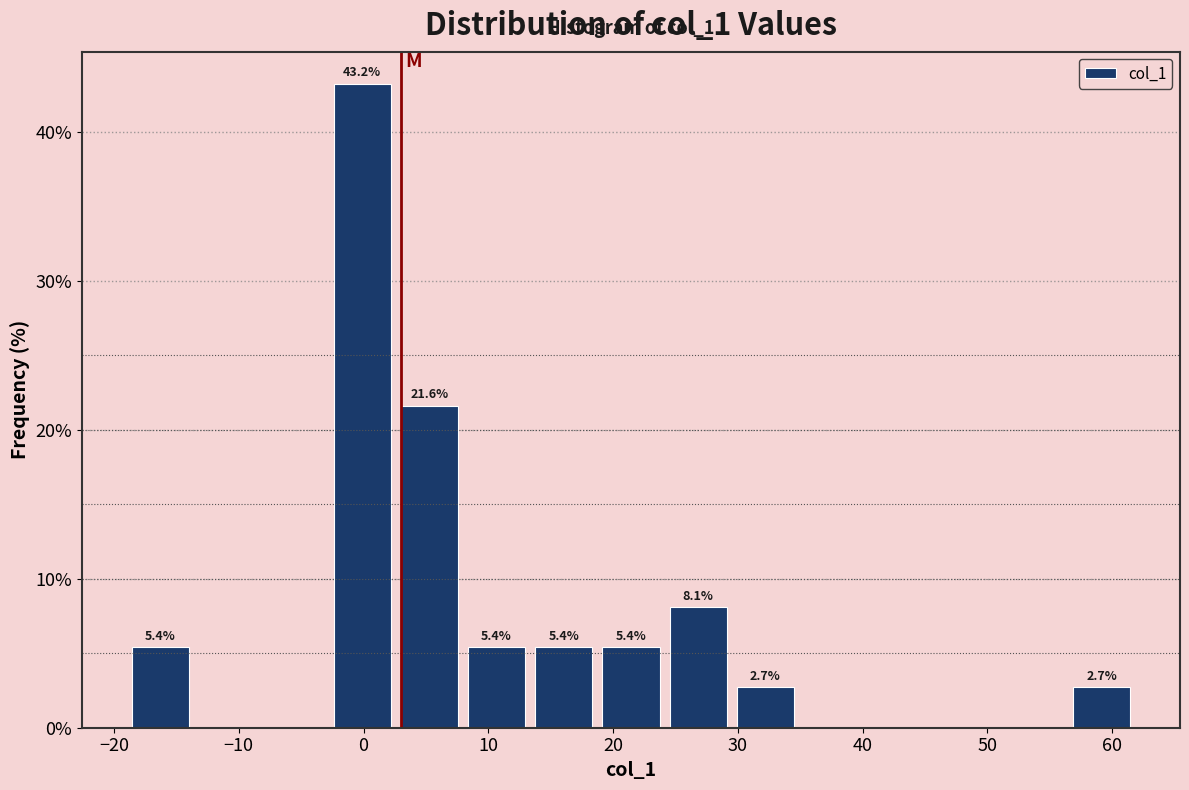

Over which range of the x-axis is the bar tallest?

-3 to 3